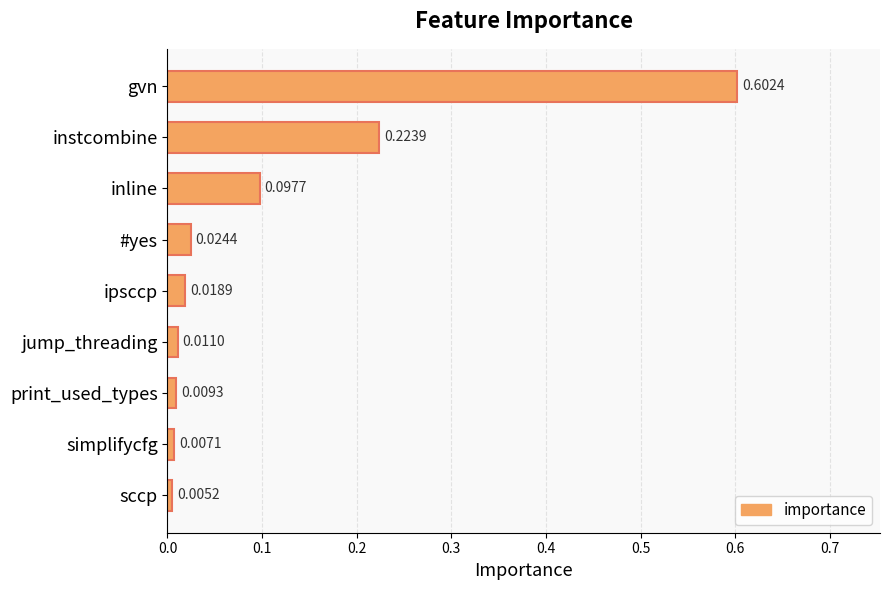

At which label is the value closest to 0?

sccp